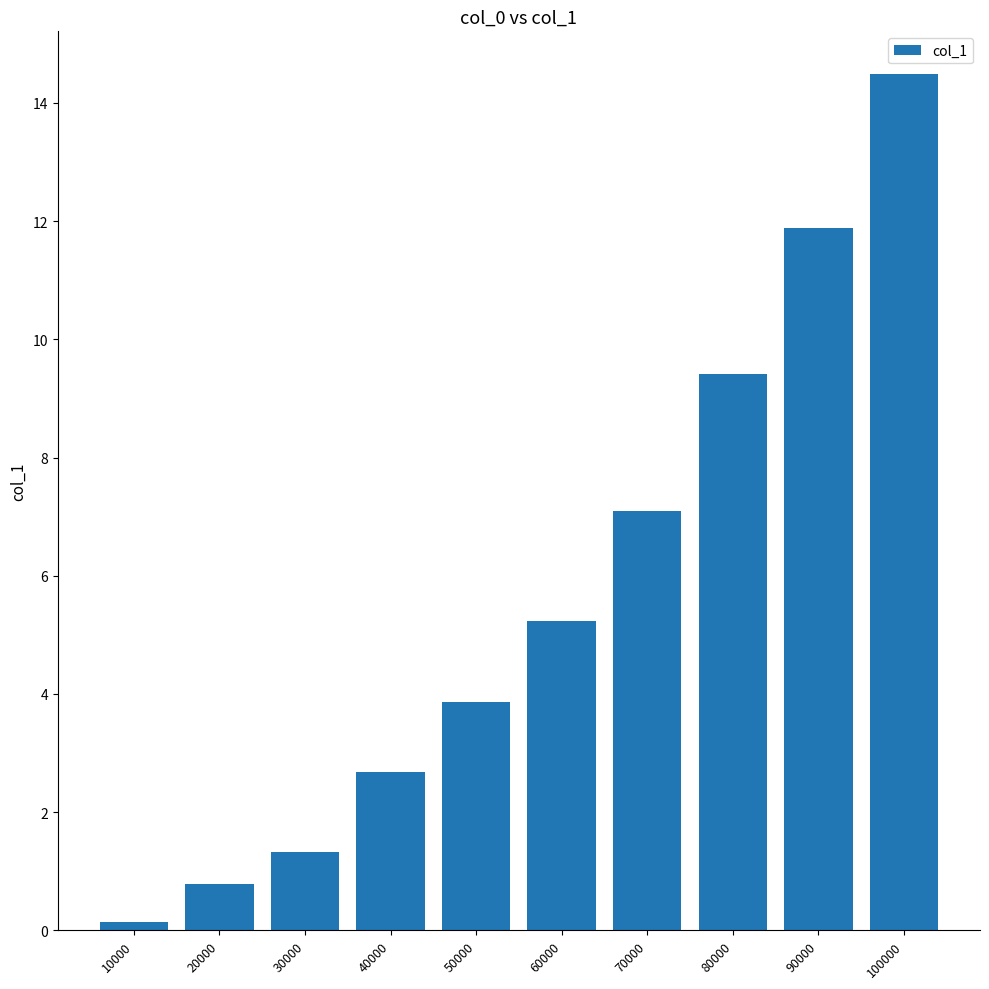

Which category has the lowest value across all series?

10000